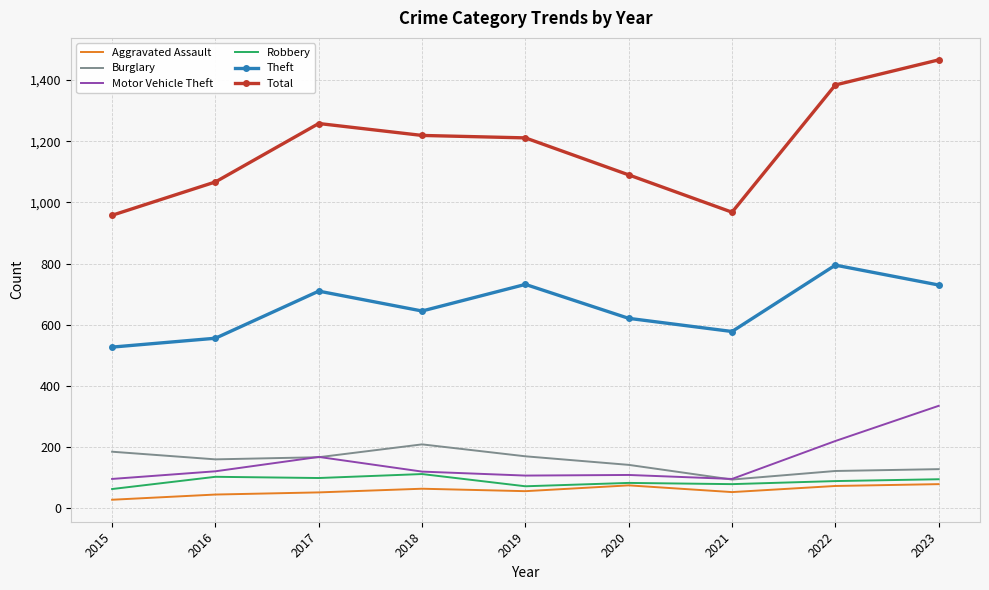

Which series has the largest total across all categories?

Total